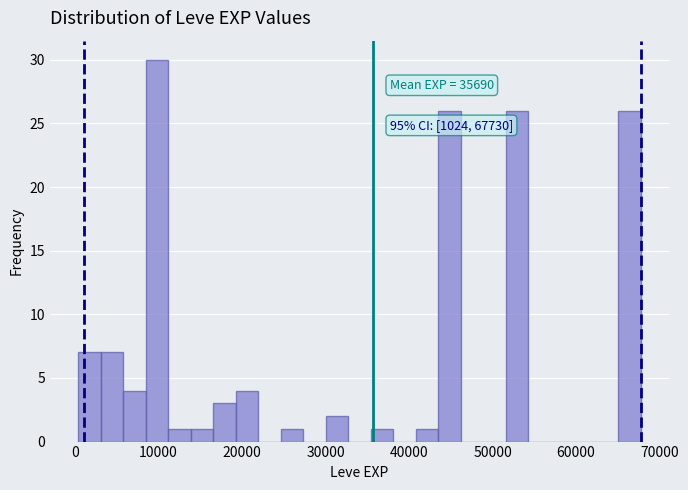

Around what value on the x-axis is the tallest bar? Give the approximate position of its centre, as read against the axis.

10000